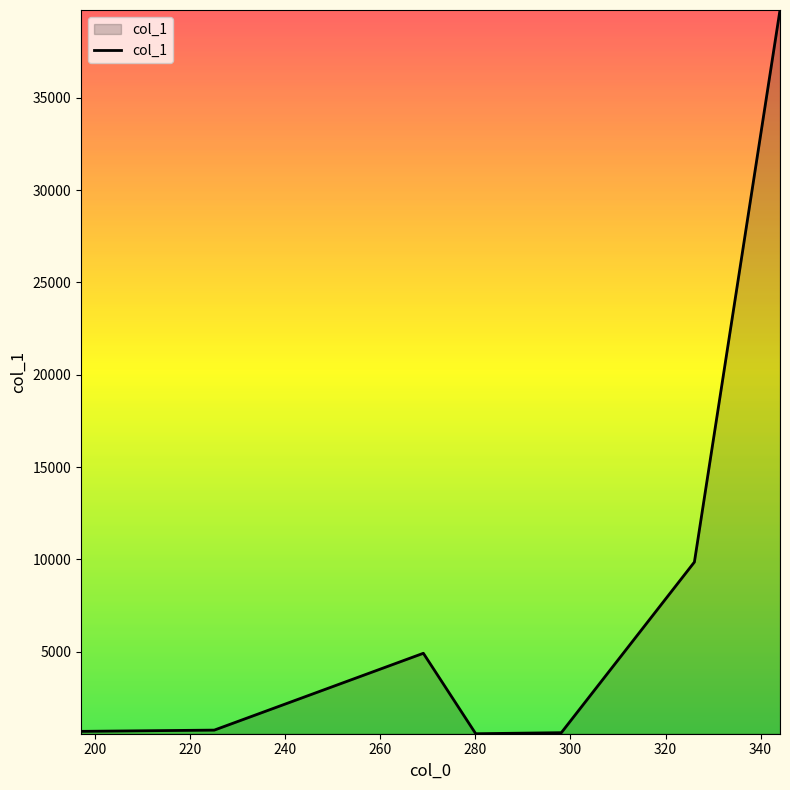

What is the average value?

8160.2